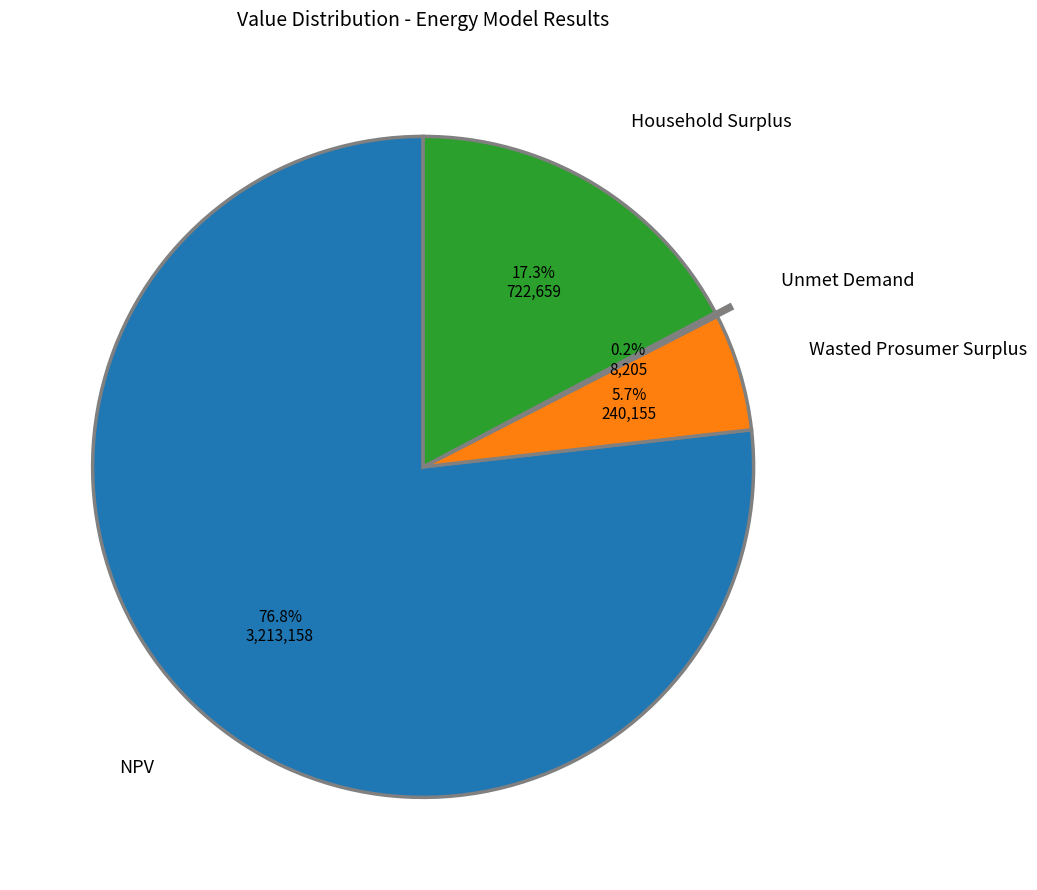

Is NPV the majority of the pie?

Yes